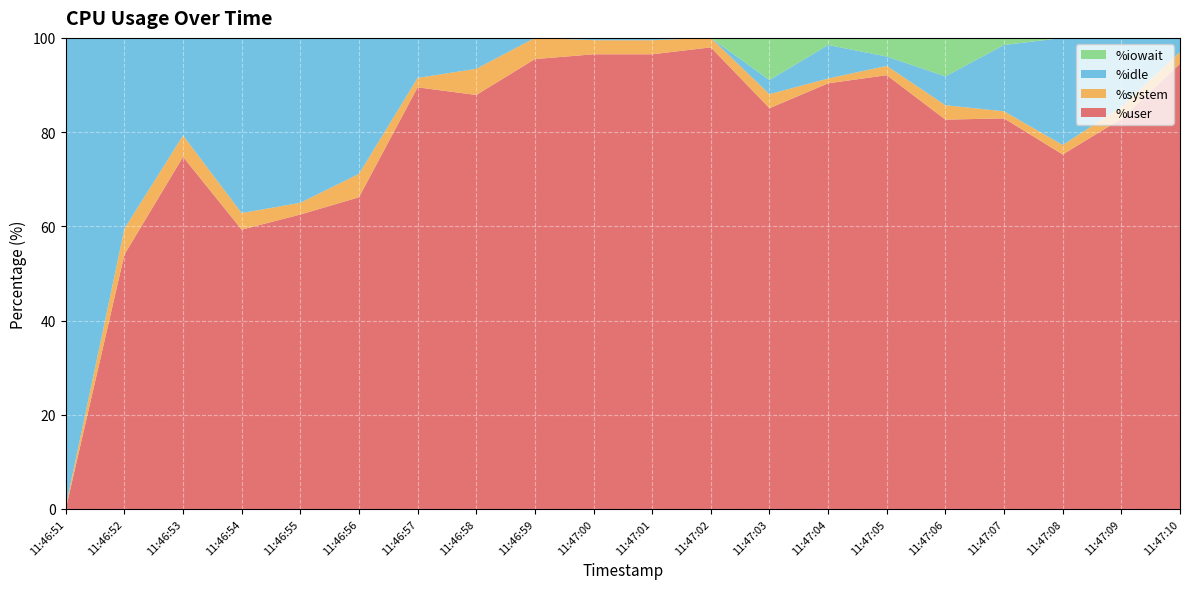

Reading left to right, list all the values displayed in this chart.

%user: 0.0	54.0	74.8	59.3	62.5	66.2	89.5	87.9	95.5	96.5	96.5	98.0	85.1	90.4	92.1	82.7	82.9	75.2	82.8	94.5
%system: 0.5	5.5	4.5	3.5	2.5	5.0	2.0	5.6	4.5	3.0	3.0	2.0	3.0	1.0	2.0	3.1	1.5	2.0	2.5	2.5
%idle: 99.5	40.5	20.7	37.2	35.0	28.9	8.5	6.6	0.0	0.5	0.5	0.0	3.0	7.1	2.0	6.1	14.1	22.7	14.7	3.0
%iowait: 0.0	0.0	0.0	0.0	0.0	0.0	0.0	0.0	0.0	0.0	0.0	0.0	9.0	1.5	4.0	8.2	1.5	0.0	0.0	0.0